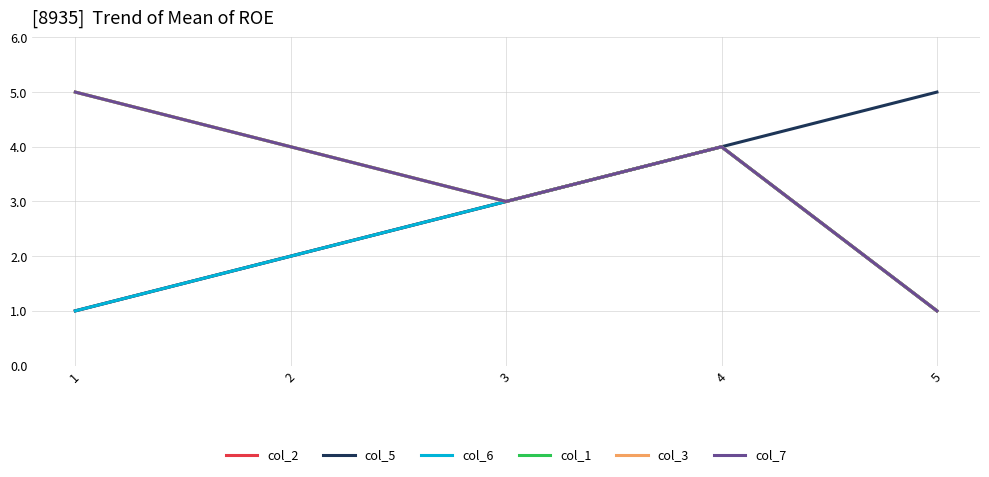

Reading left to right, what are all the values shown in this chart?

col_2: 1	2	3	4	1
col_5: 1	2	3	4	5
col_6: 1	2	3	4	1
col_1: 5	4	3	4	1
col_3: 5	4	3	4	1
col_7: 5	4	3	4	1